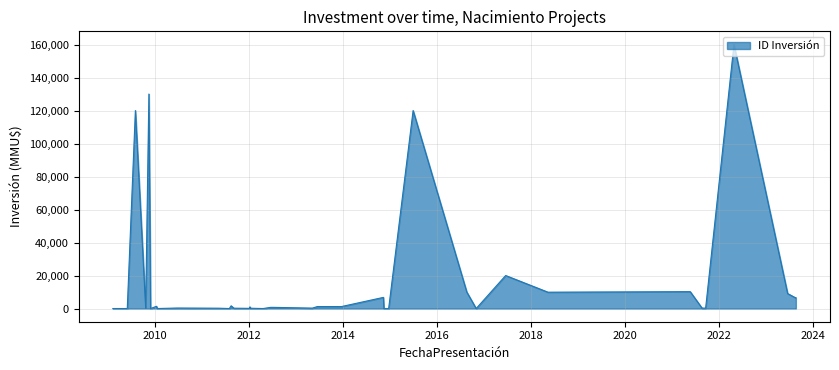

What is the difference between the maximum and minimum values?

160000